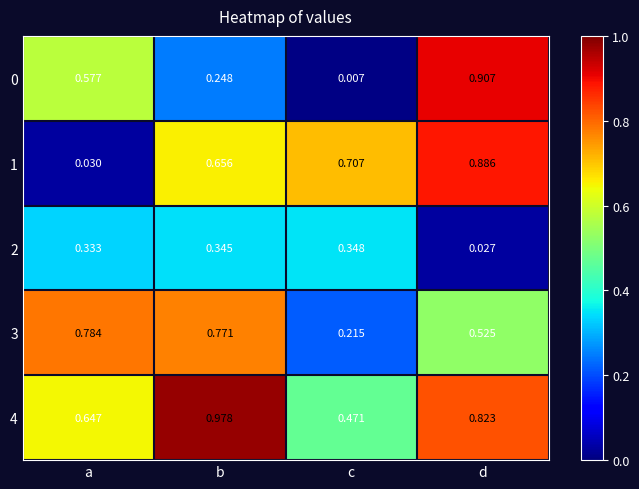

Where is 4 nearest to the value 0?

c